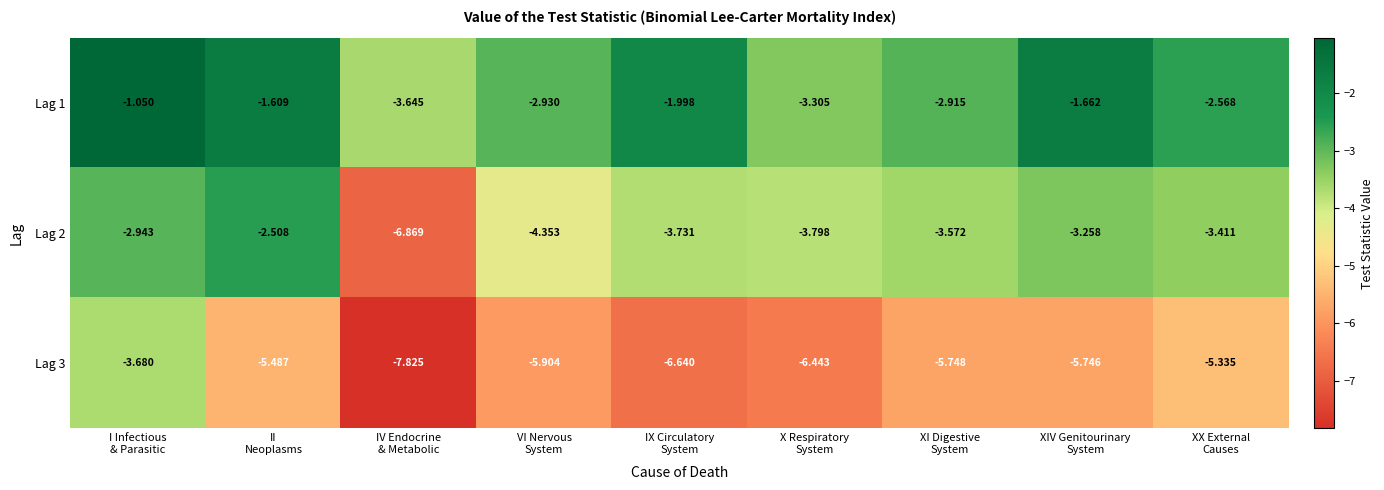

Rank the series at XI Digestive
System from highest to lowest value.

Lag 1, Lag 2, Lag 3